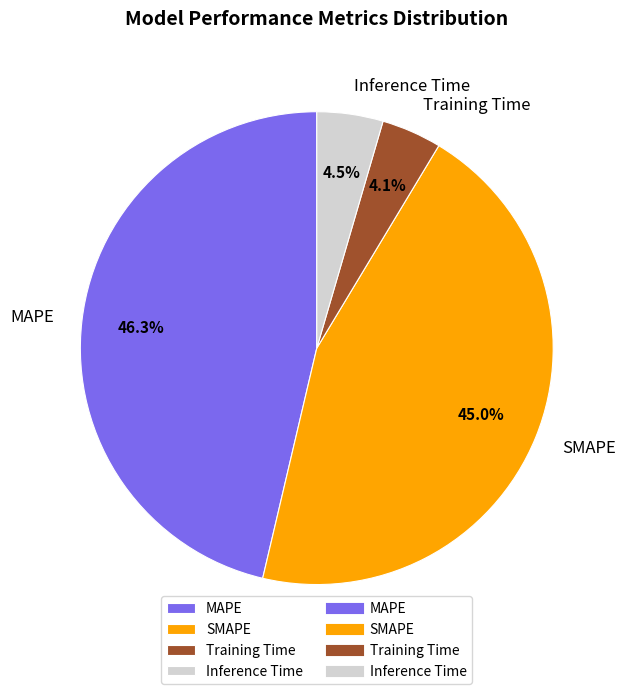

Is there any slice that represents more than half of the pie?

No